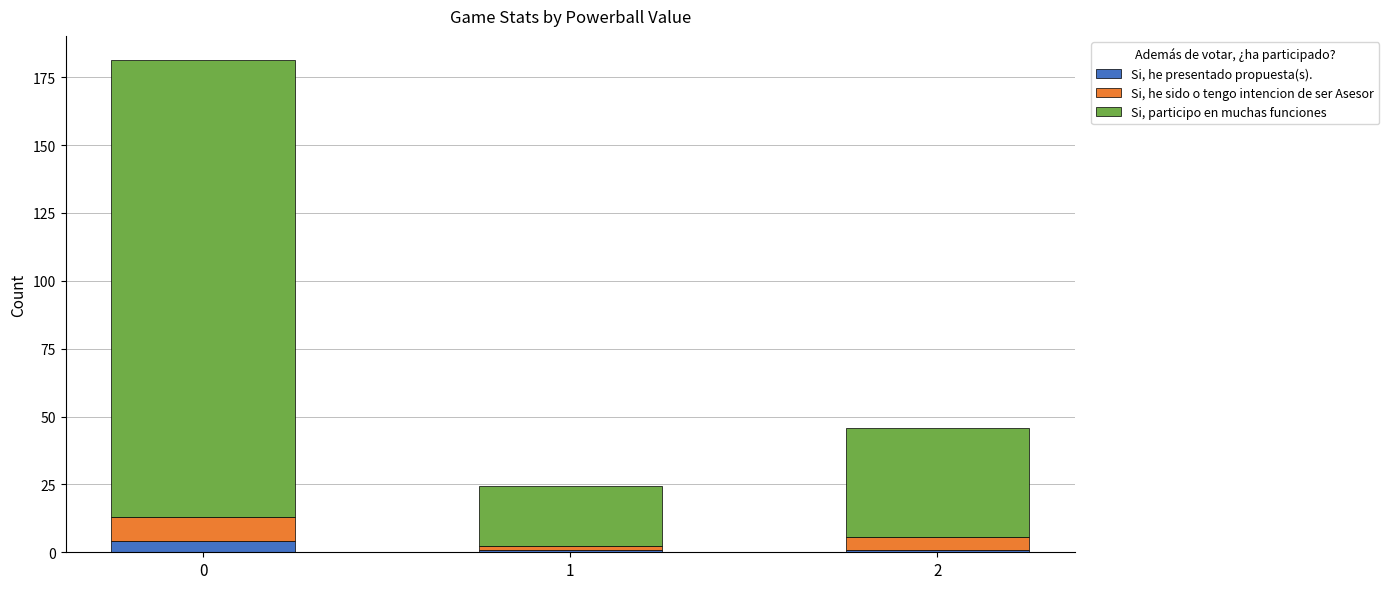

What is the total value across all series at 0?

181.2